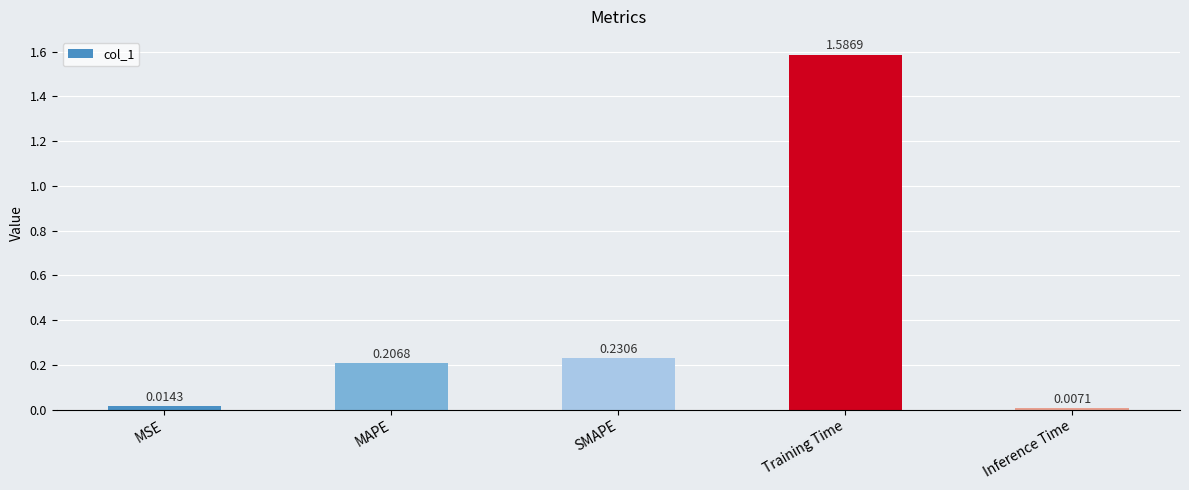

The value at Training Time is 2.6. True or false?

False